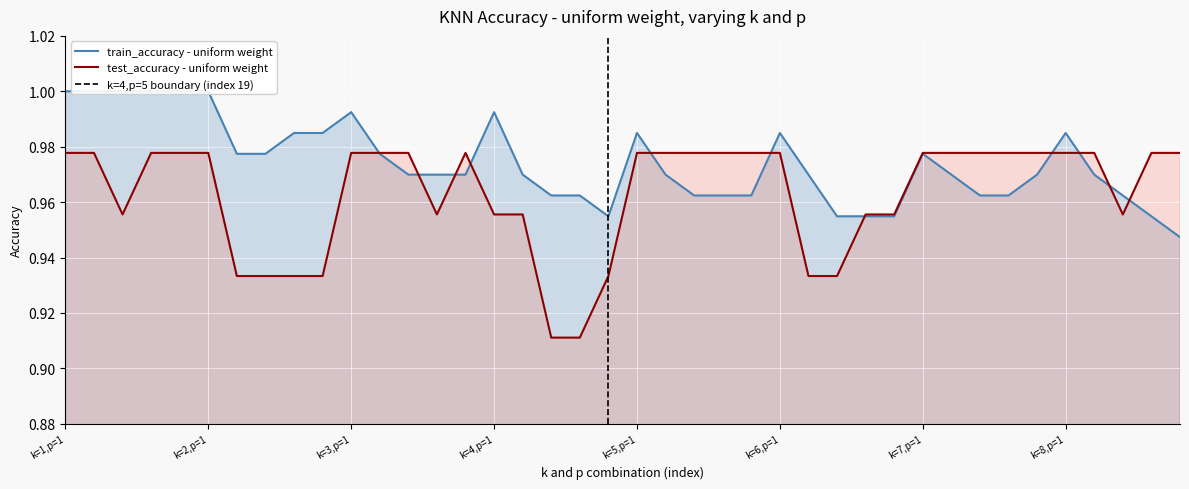

Is it true that test_accuracy equals 1.0 at k=2,p=1?

True